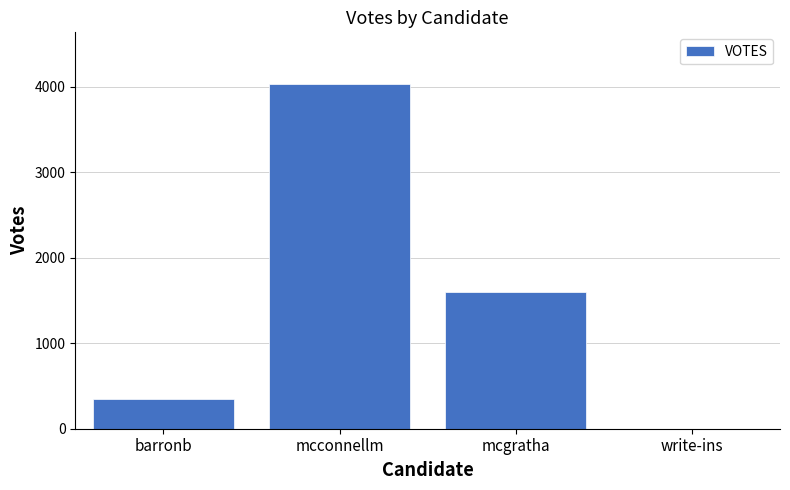

How many positive values are there?

3